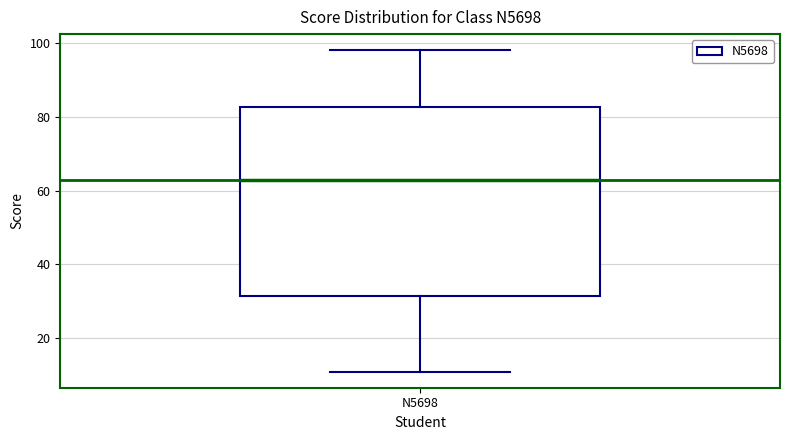

Where is the lower edge of the box for N5698 on the y-axis? The values are not printed on the chart, so give them approximately, as read against the axis.

32